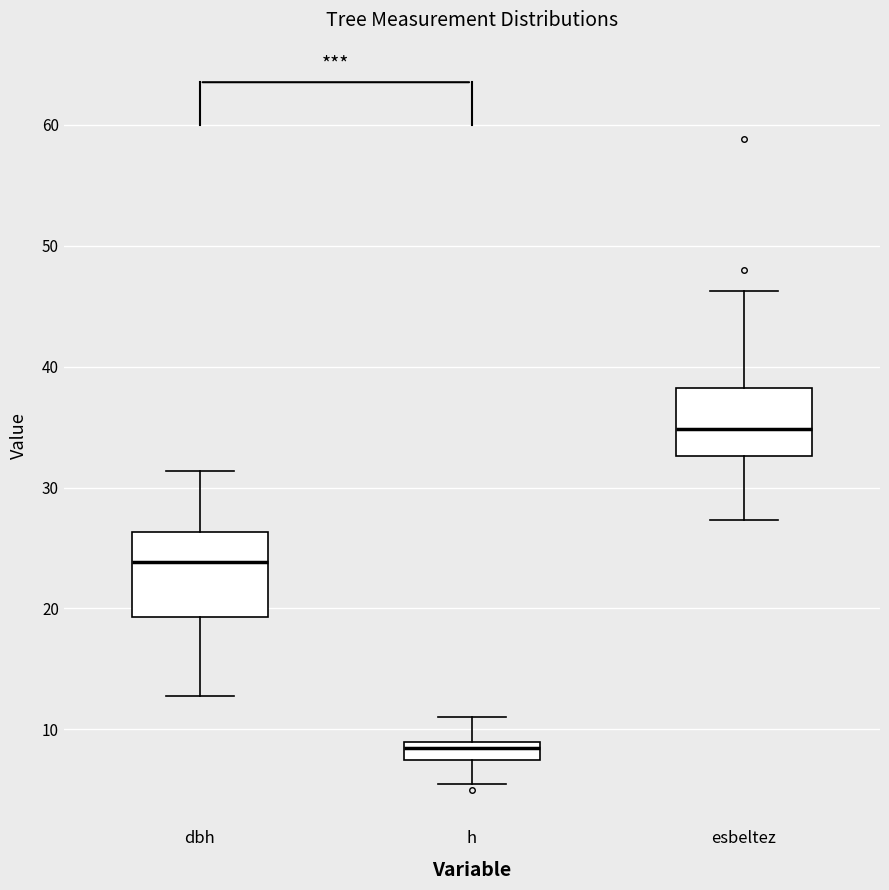

Comparing the boxes themselves (not the whiskers), which one is the tallest?

dbh